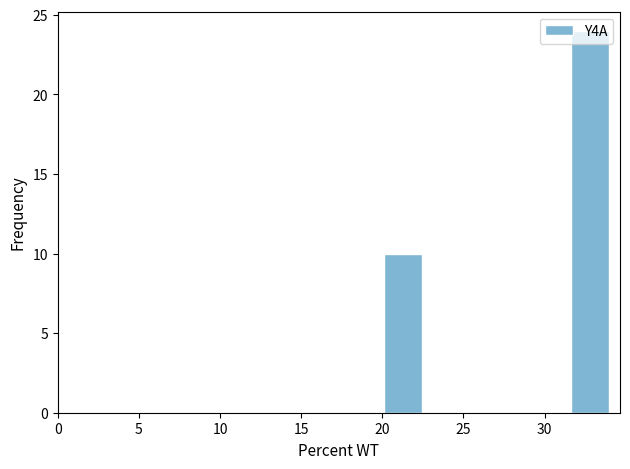

Over which range of the x-axis is the bar tallest?

31.5 to 34.0